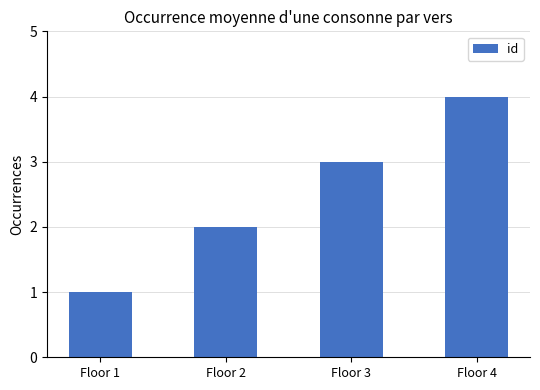

What is the difference between the second highest and minimum values?

2